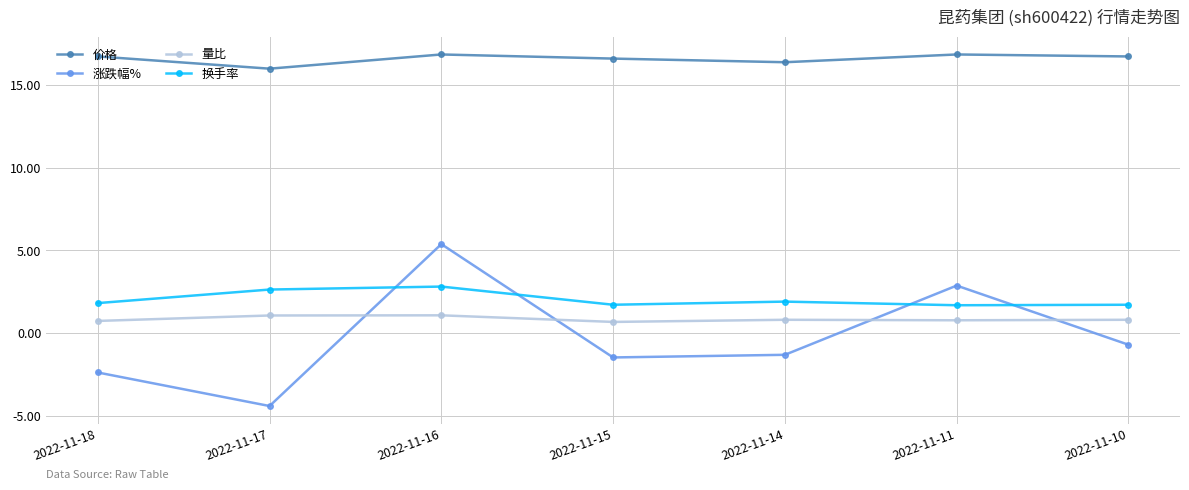

List the series in order of their peak value, highest first.

价格, 涨跌幅%, 换手率, 量比